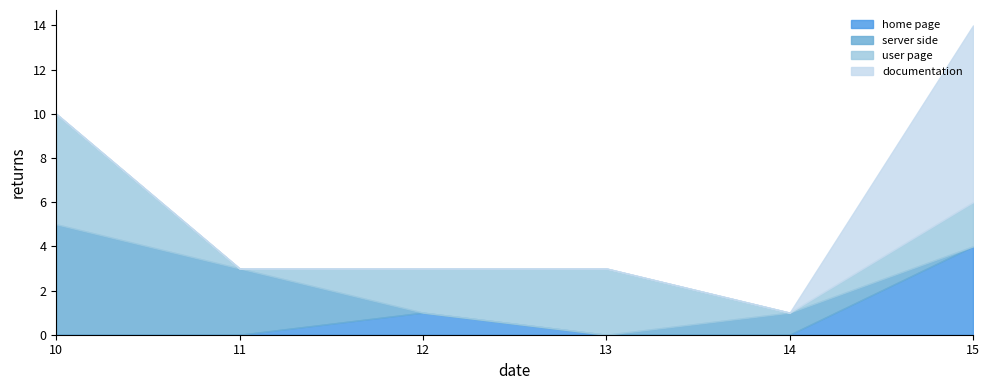

Is it true that the value at 10 is 1?

False